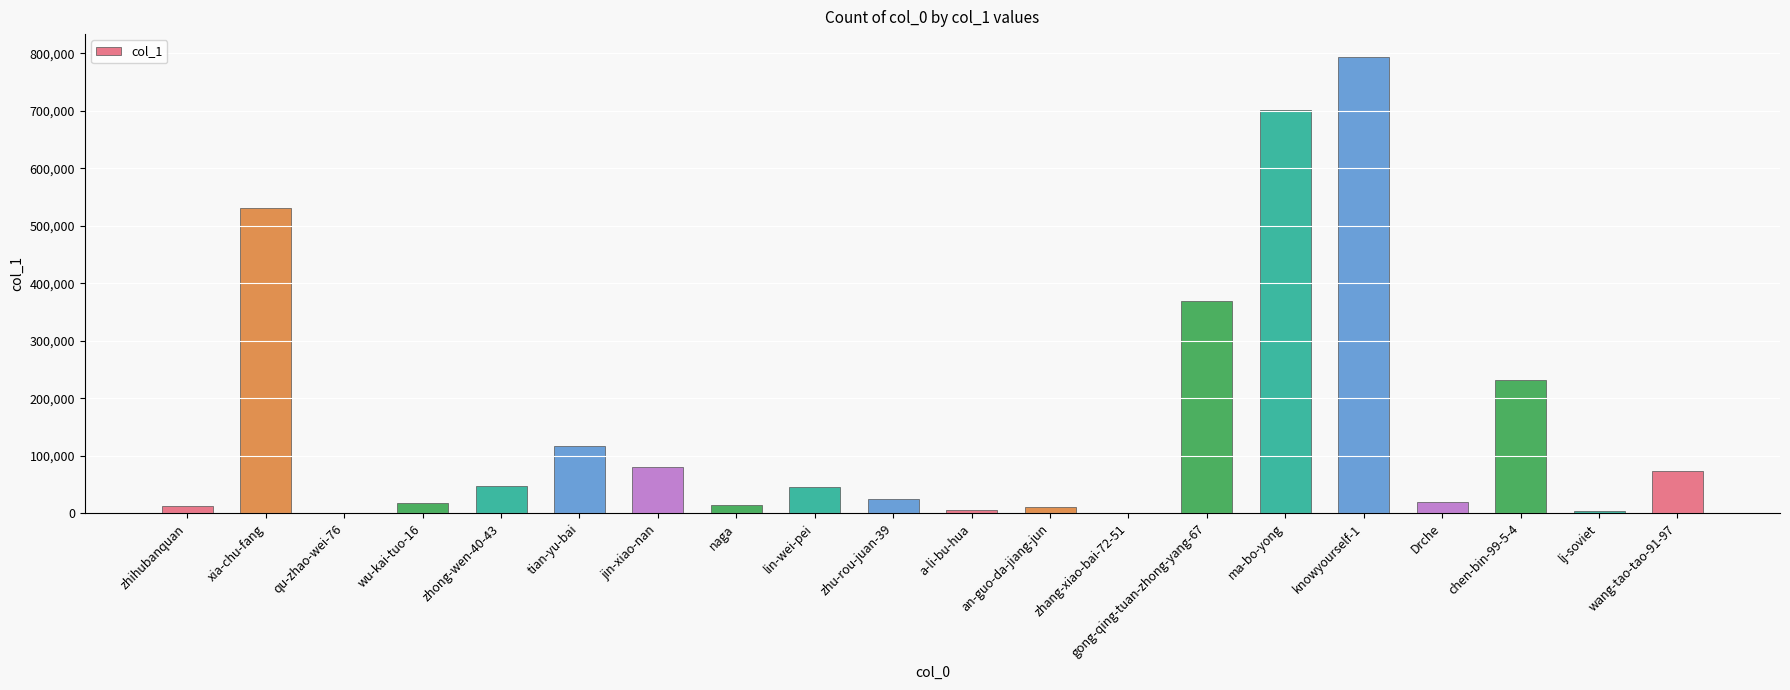

Approximately how many times larger is the value at jin-xiao-nan compared to xia-chu-fang?

0.2